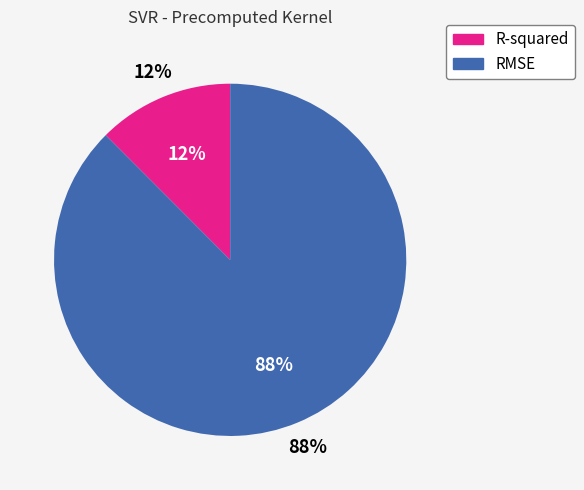

To the nearest percent, what percentage of the pie is RMSE?

88%